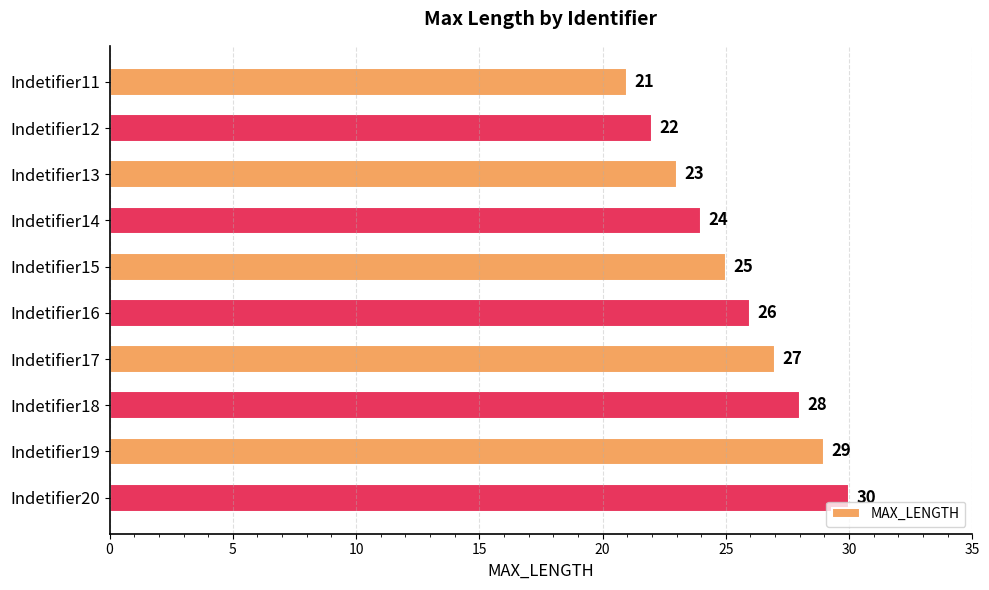

Where is the data nearest to the value 25?

Indetifier15